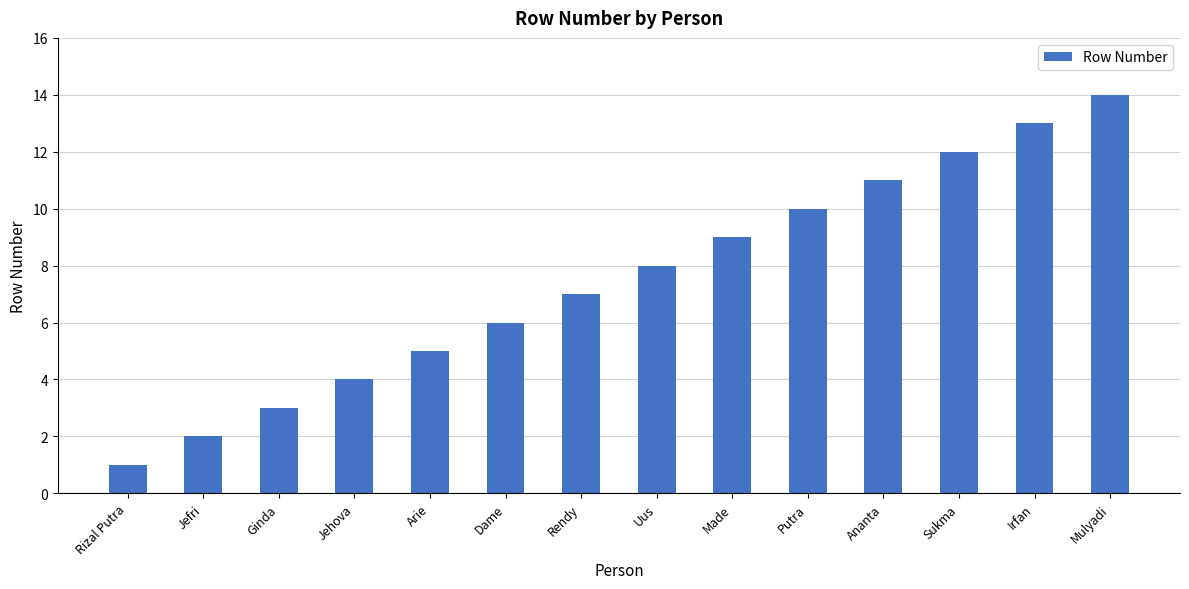

How many values are below 8?

7